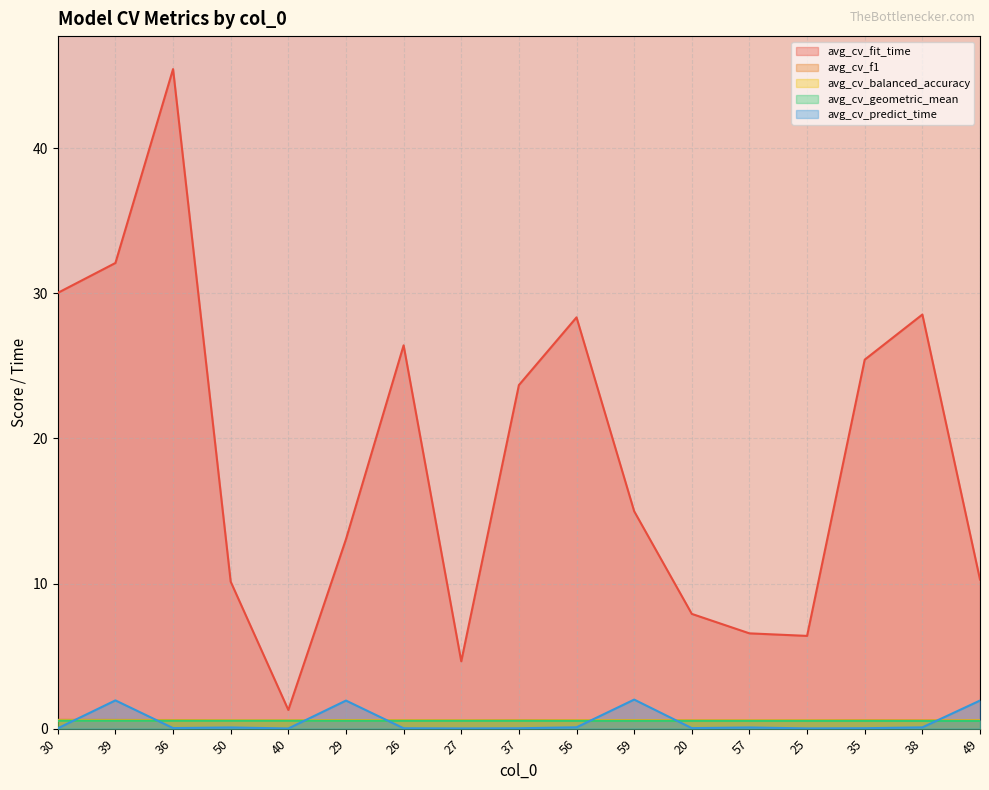

In avg_cv_f1, how many points are lower than both neighbors (excluding endpoints)?

5